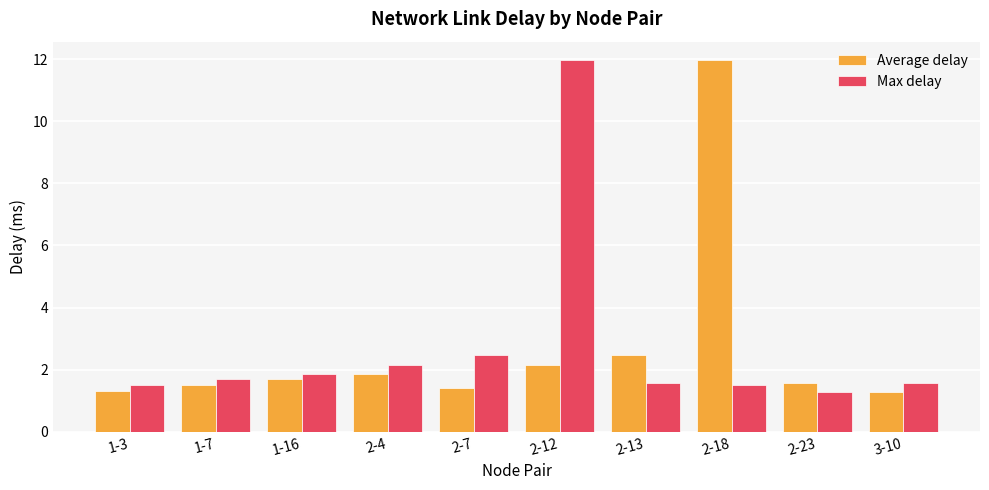

What are all the series names shown in the legend?

Average delay, Max delay